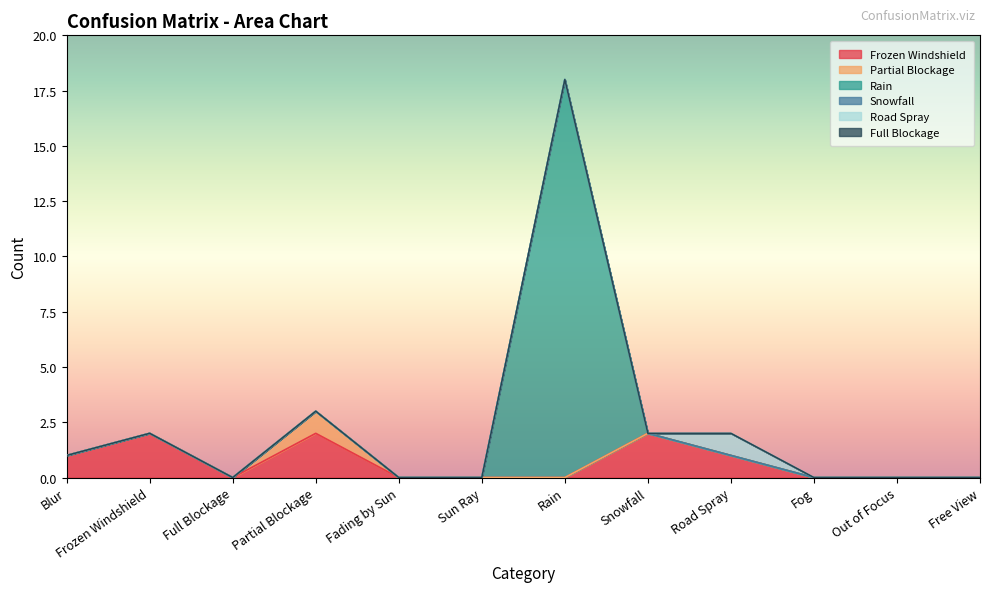

What are all the series names shown in the legend?

Frozen Windshield, Partial Blockage, Rain, Snowfall, Road Spray, Full Blockage